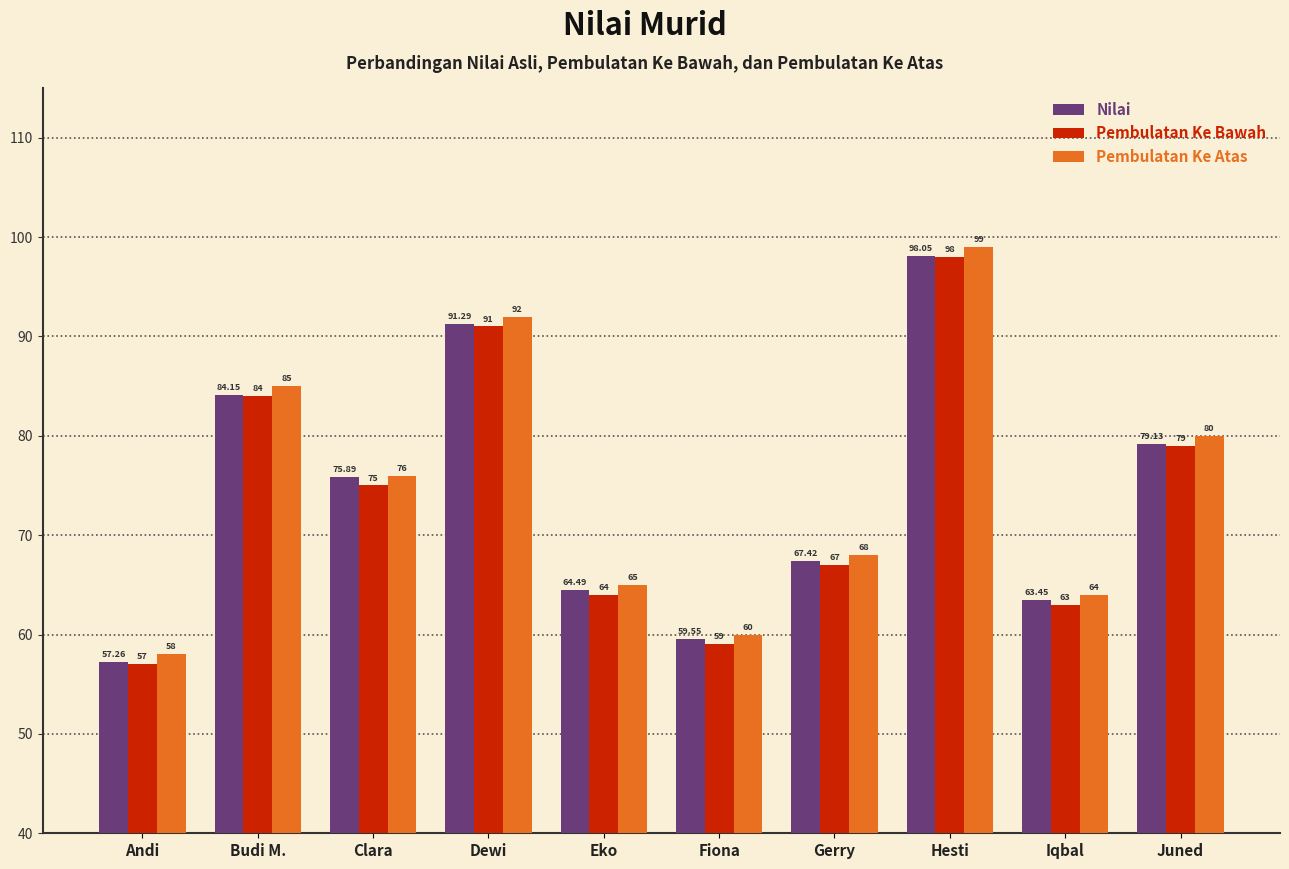

What is the minimum value shown in the chart?

57.0